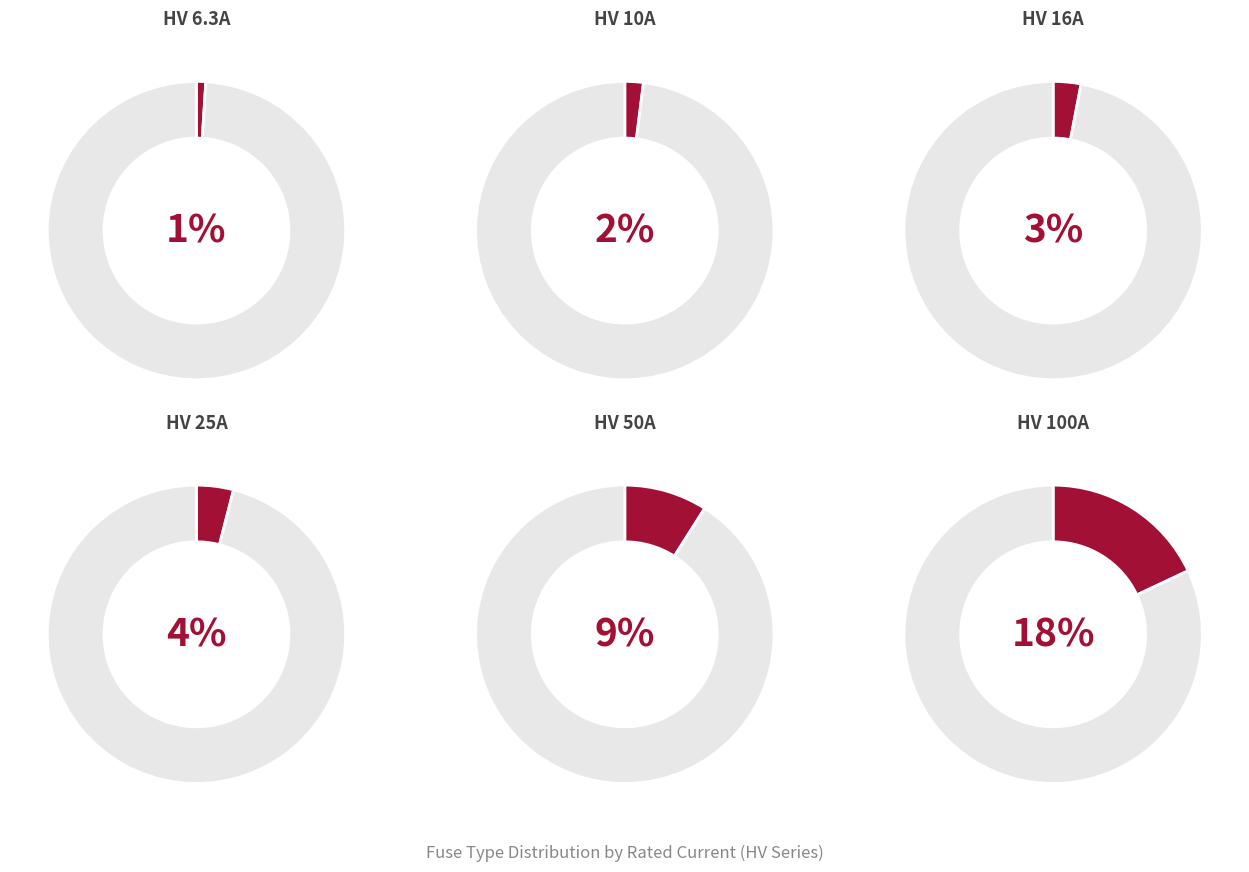

How many slices are in this pie chart?

12